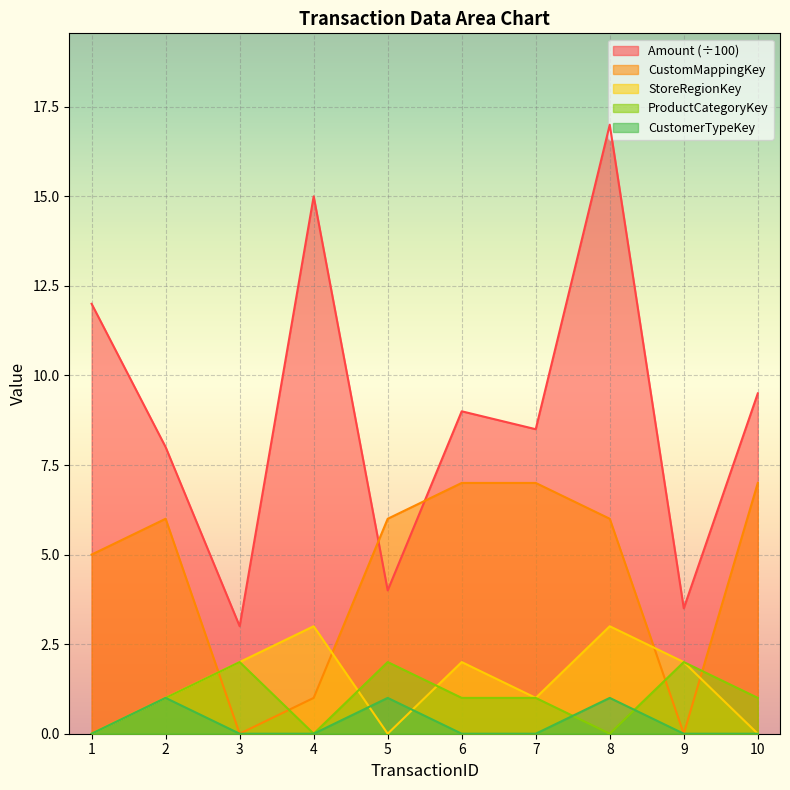

Where does the StoreRegionKey series first go above 2?

4